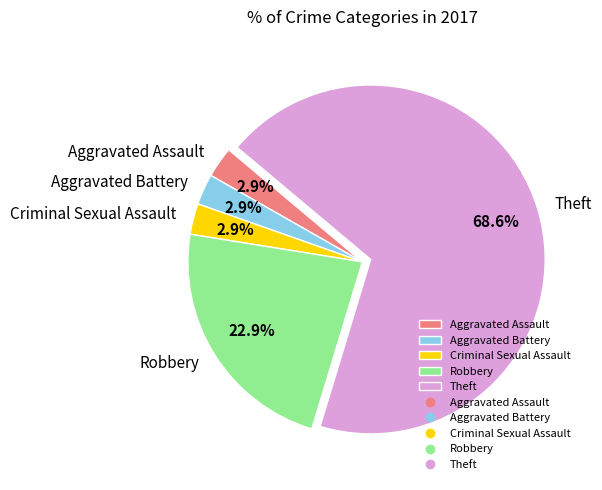

What percentage is NOT represented by Aggravated Assault?

97.1%